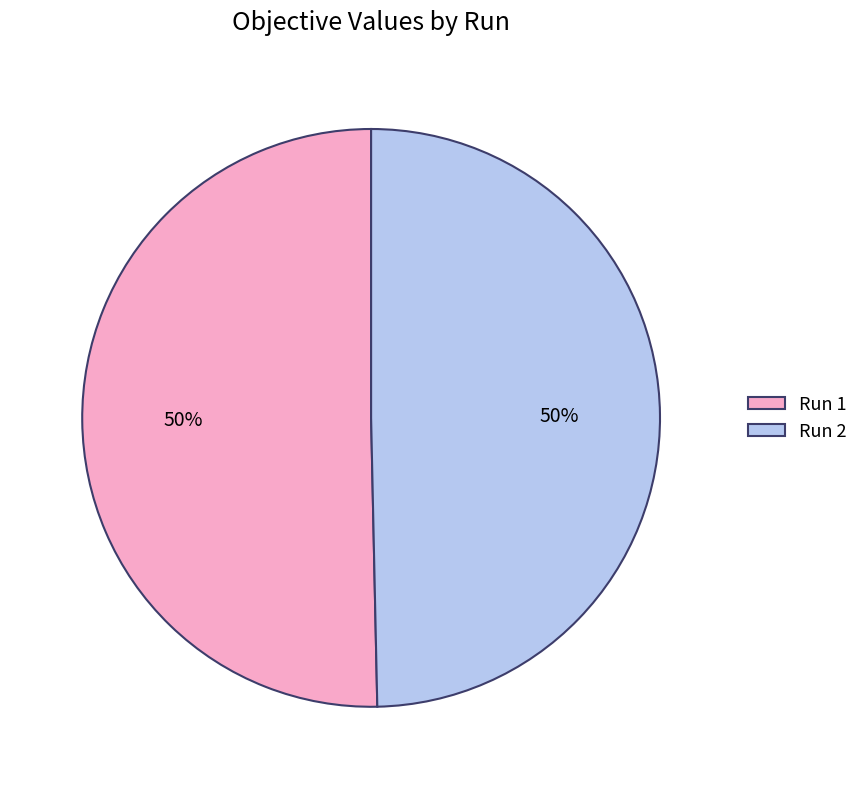

What percentage is the Run 1 slice, to the nearest percent?

50%